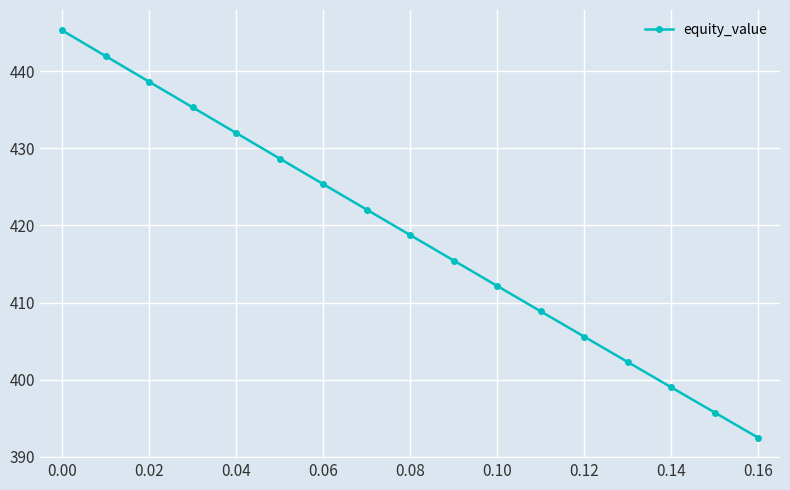

What is the greatest value displayed?

445.3